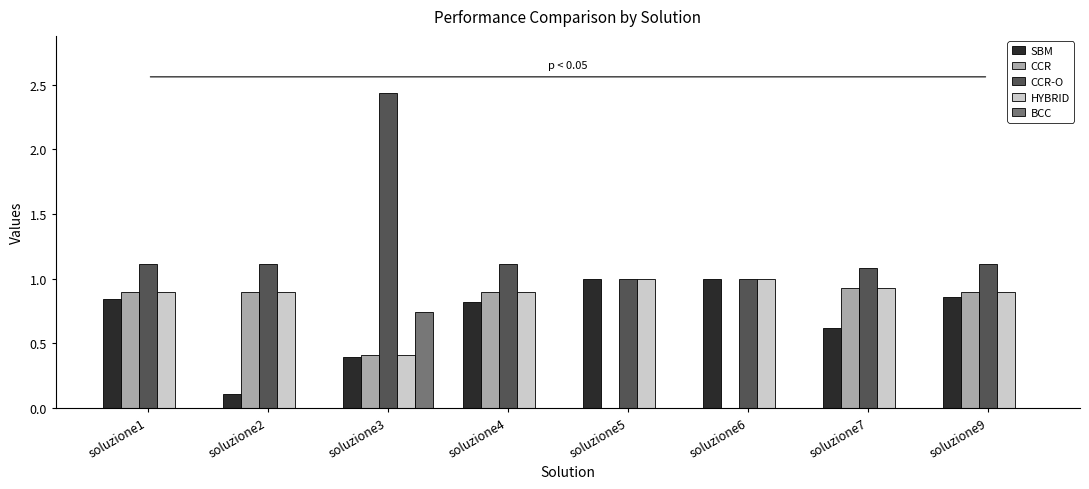

What is the highest value of the SBM series?

1.0